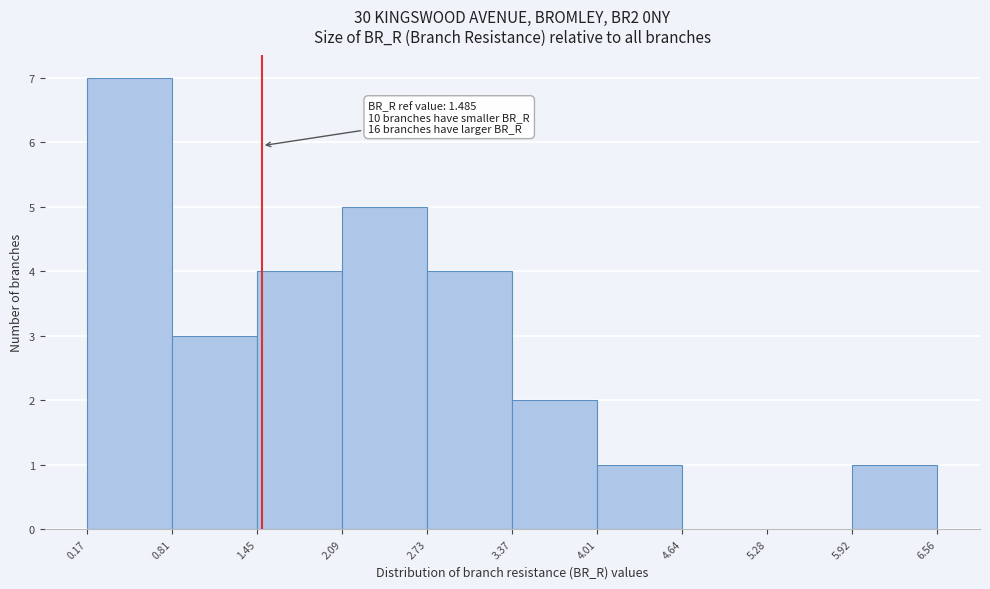

Which range on the x-axis has the tallest bar?

0.17 to 0.81